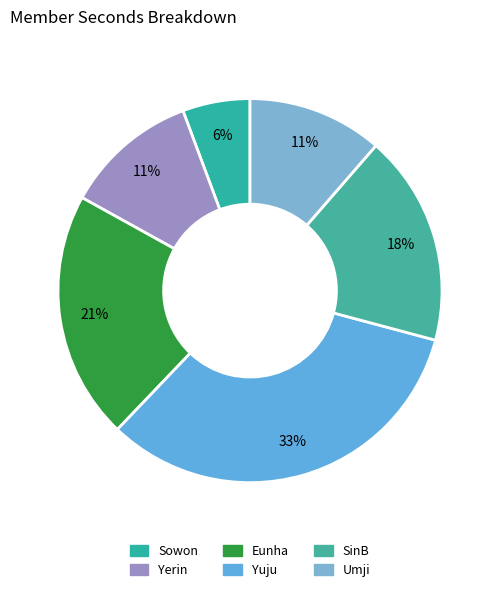

What is the ratio of the value at Yerin to the value at SinB?

0.6